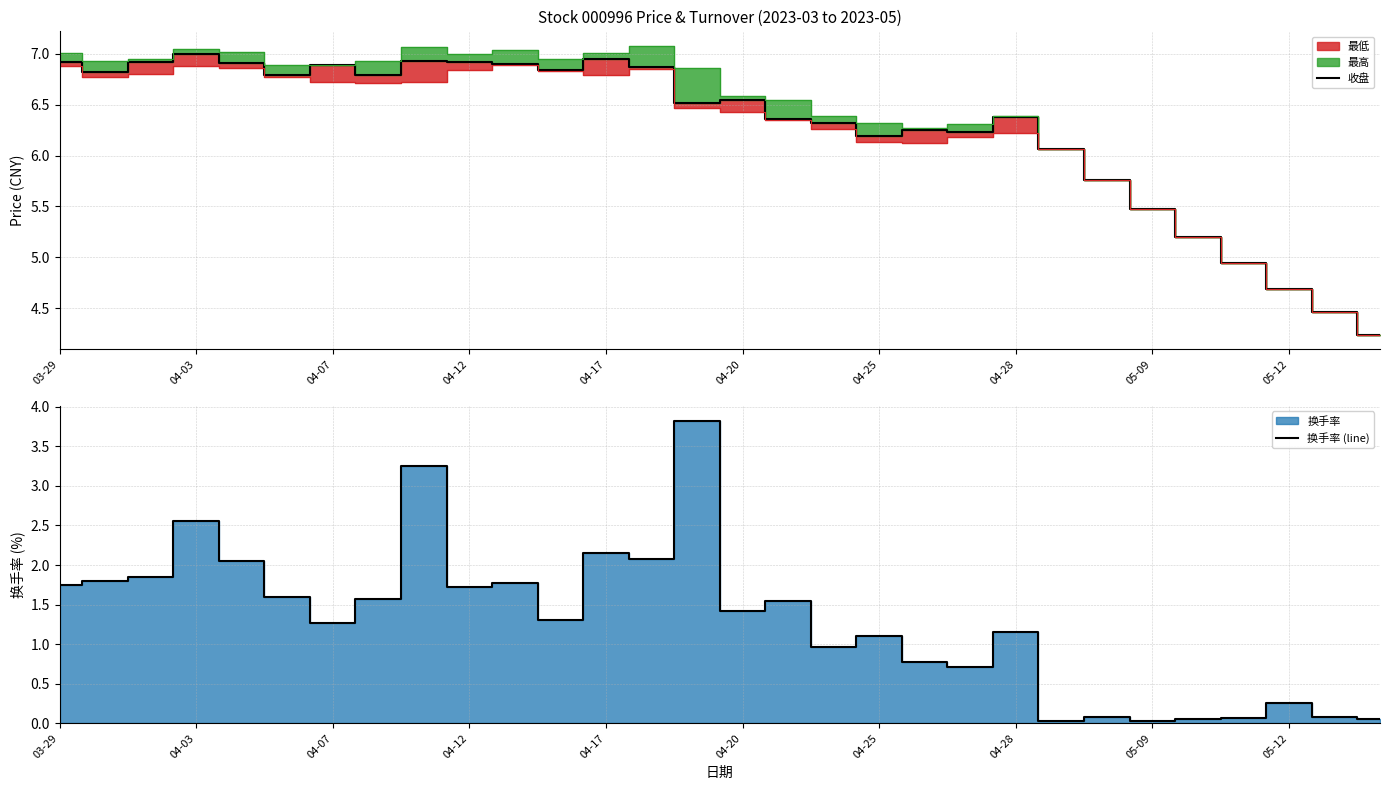

True or false: 收盘 and 换手率 (line) intersect in this chart.

False